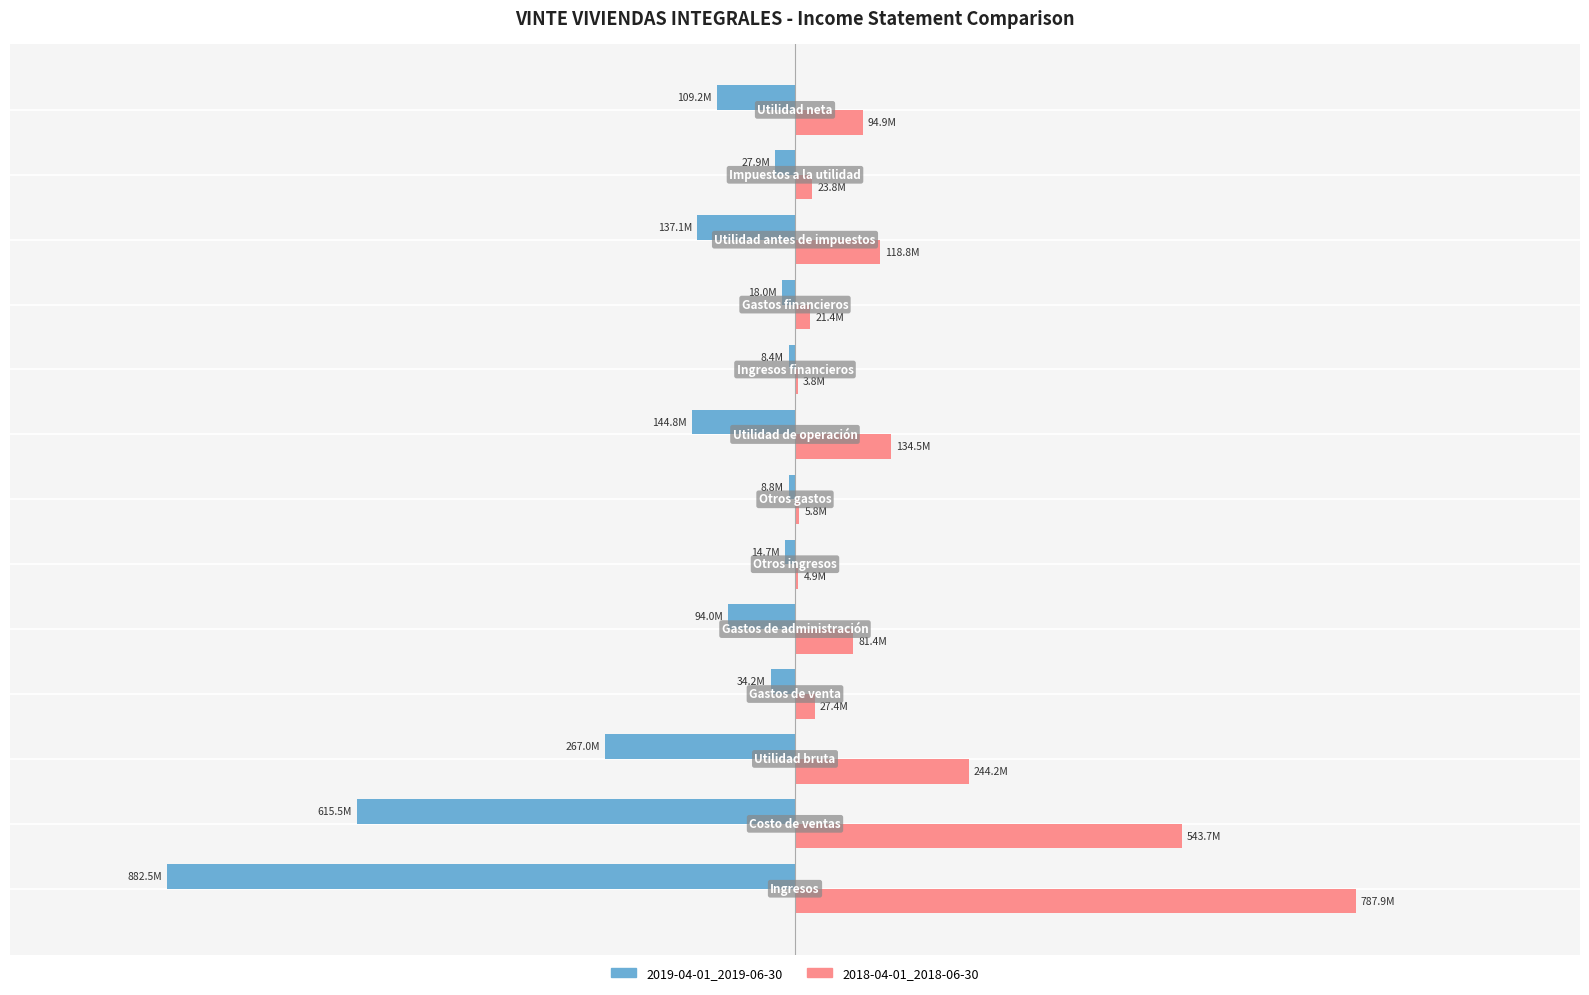

What are all the series names shown in the legend?

2019-04-01_2019-06-30, 2018-04-01_2018-06-30